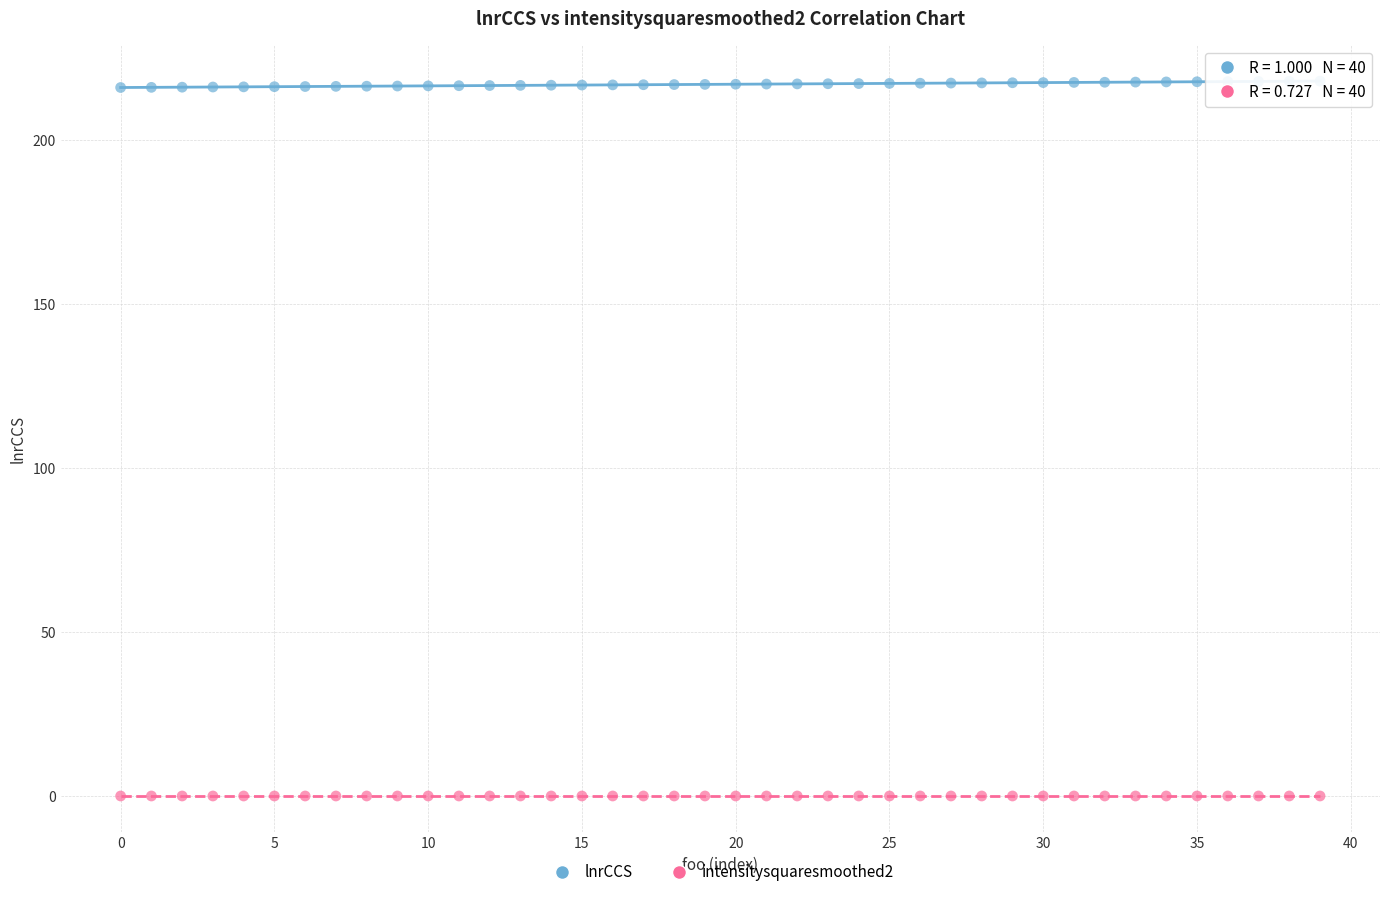

Which series contains the lowest Y value?

intensitysquaresmoothed2